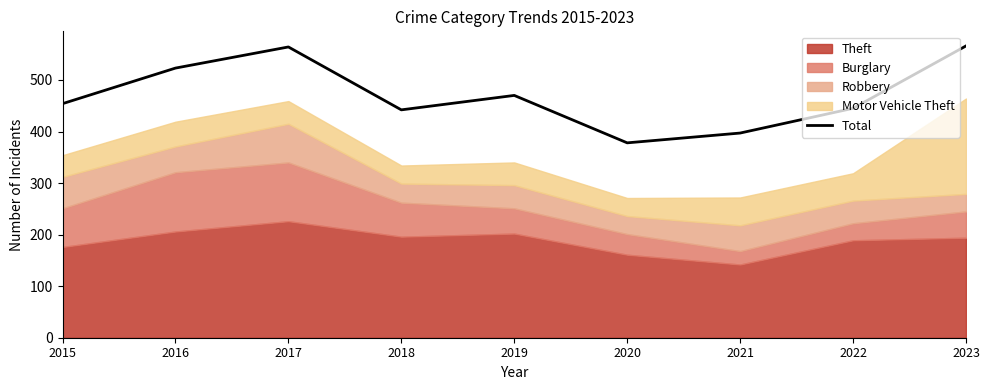

What is the sum of all values?

4239